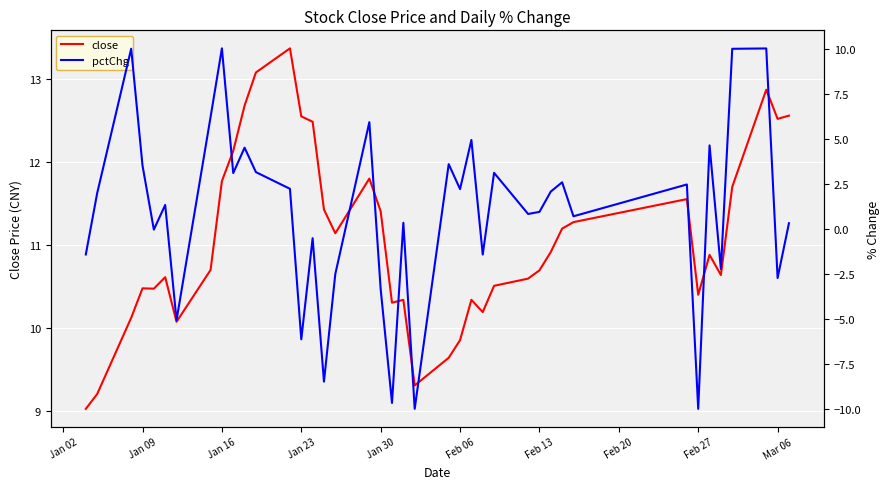

What is the minimum value for pctChg?

-10.0